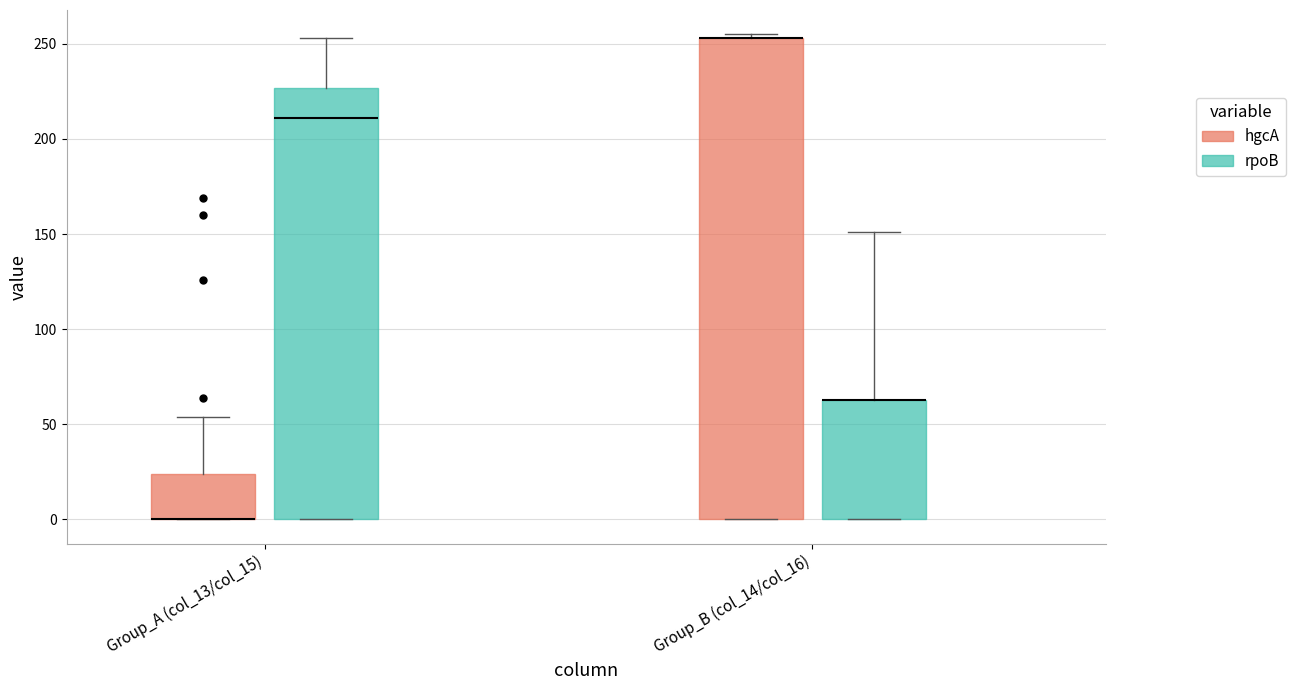

Where does the median line of the box for Group_A (col_13/col_15) (rpoB) sit on the y-axis? The values are not printed on the chart, so give them approximately, as read against the axis.

210